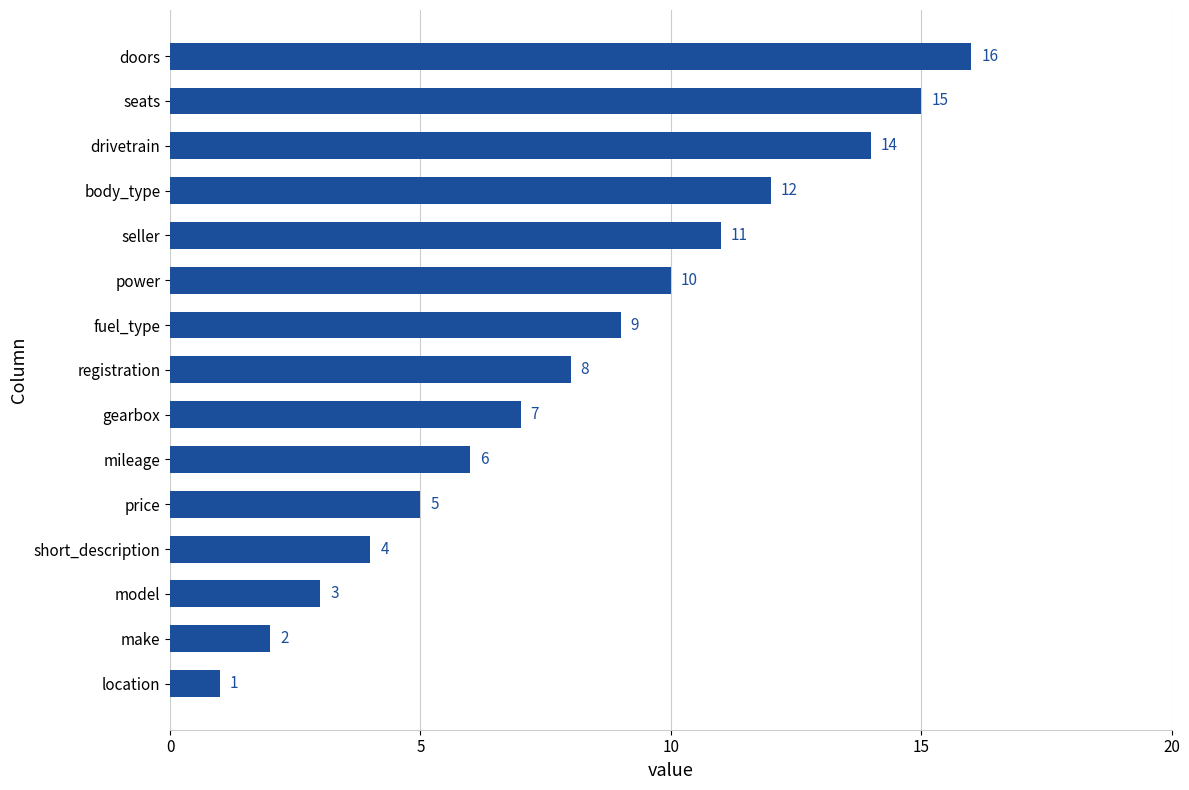

What is the average value?

8